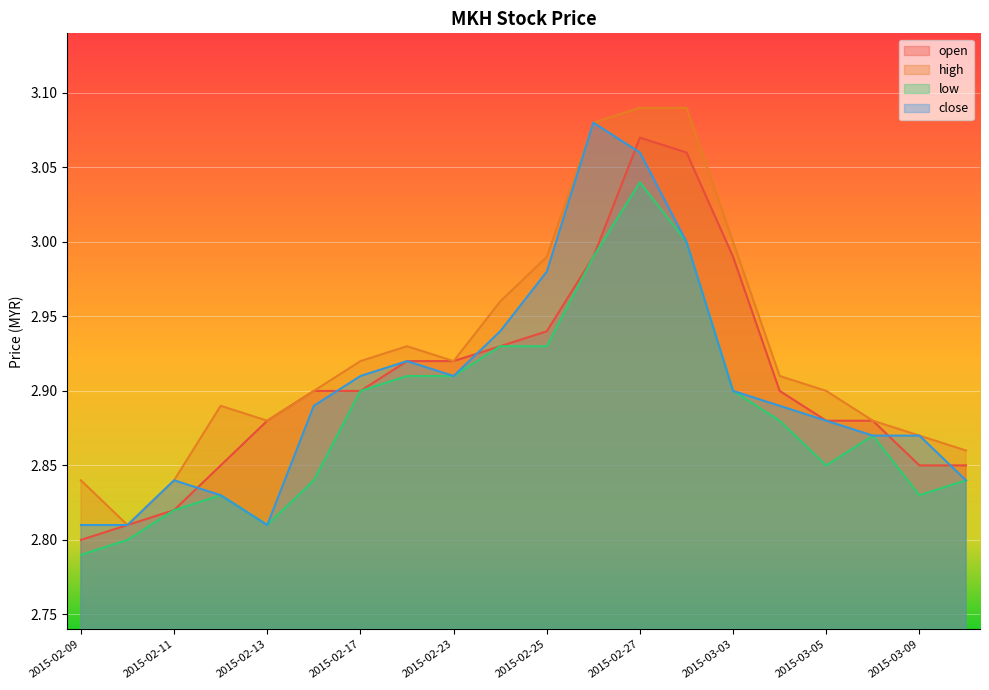

Which category has the lowest value in the close series?

2015-02-09